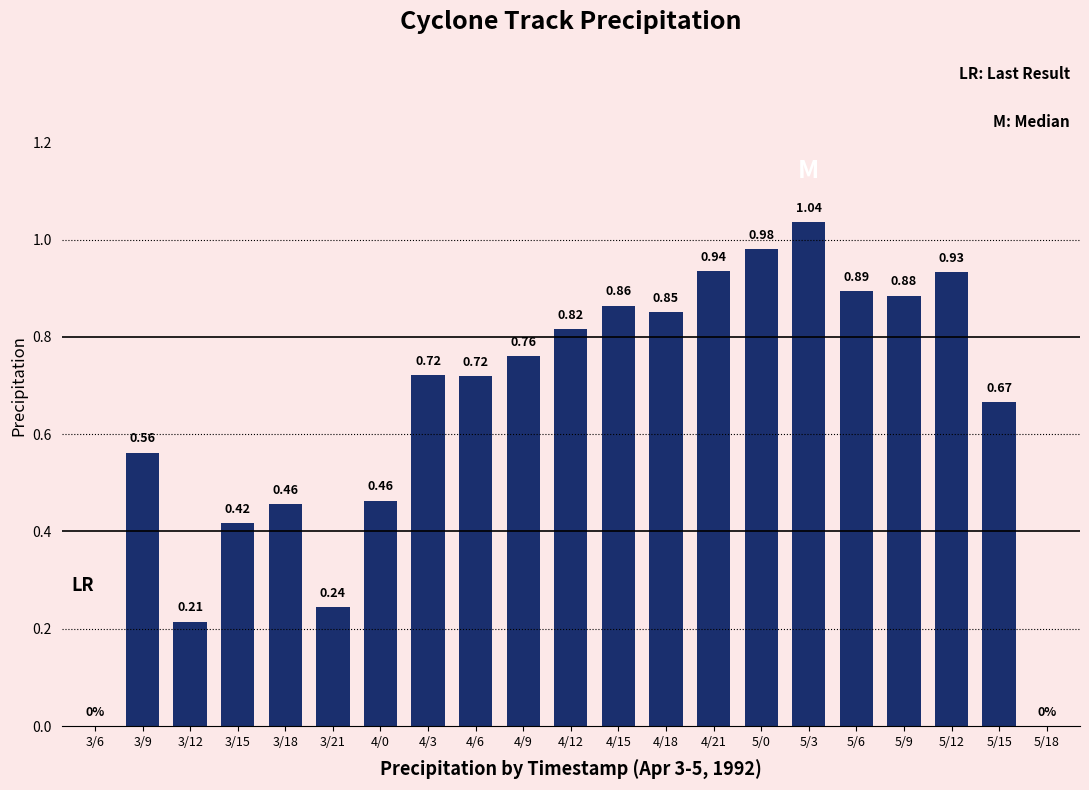

What is the sum of all values?

13.4